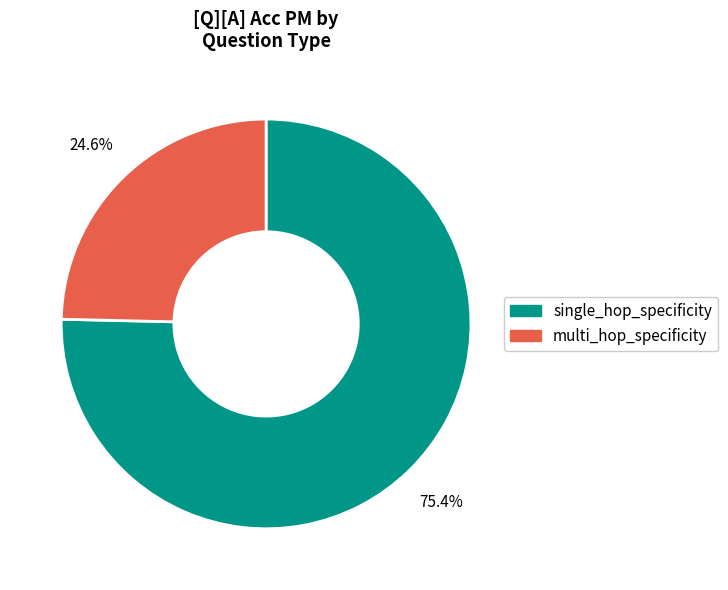

To the nearest percent, what is the difference between the multi_hop_specificity and single_hop_specificity slice percentages?

51%